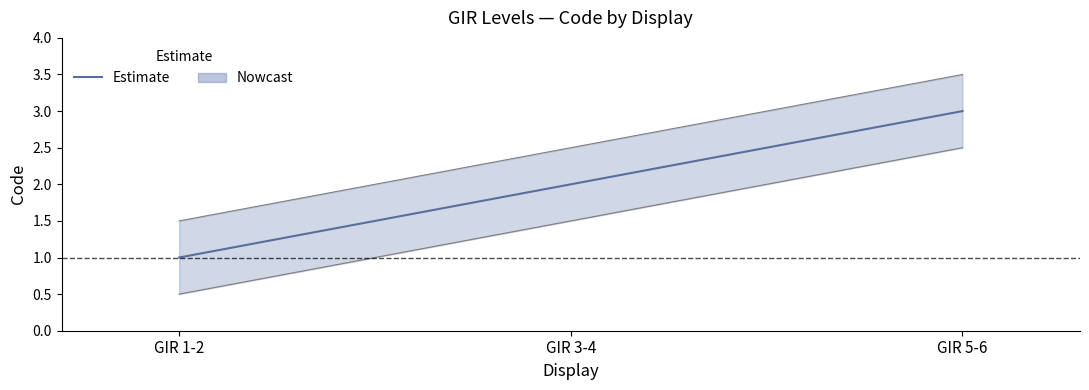

At which label does the data first exceed 2?

GIR 5-6